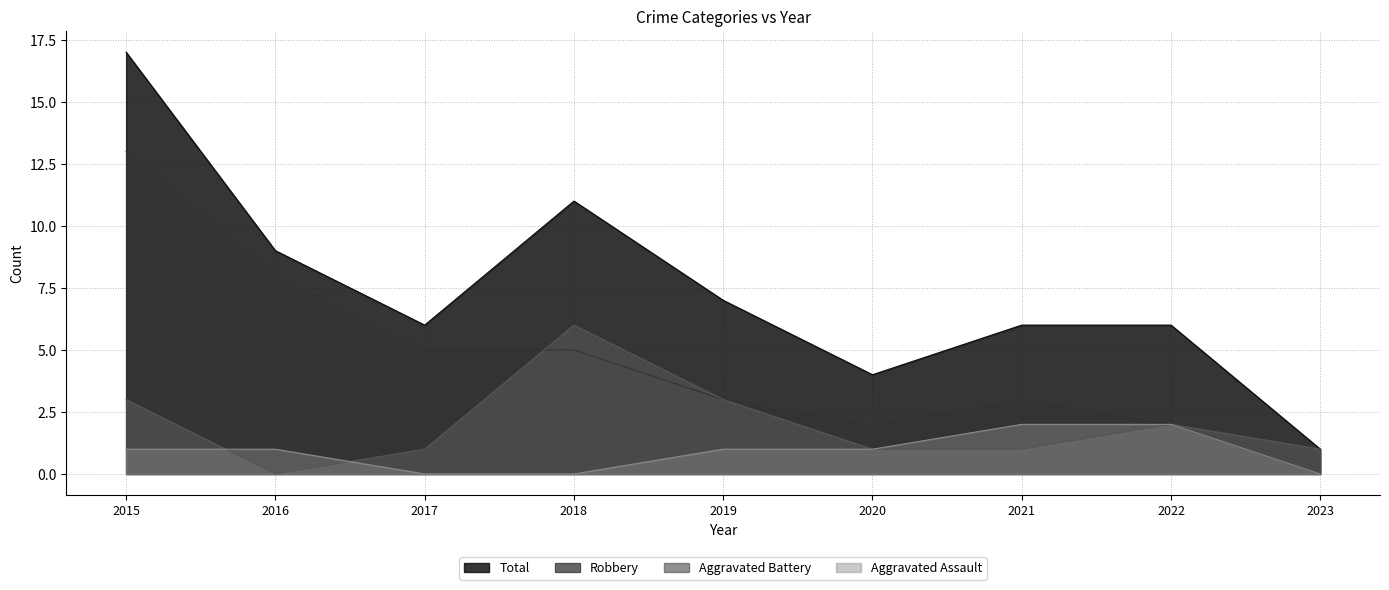

What is the total value across all series at 2016?

18